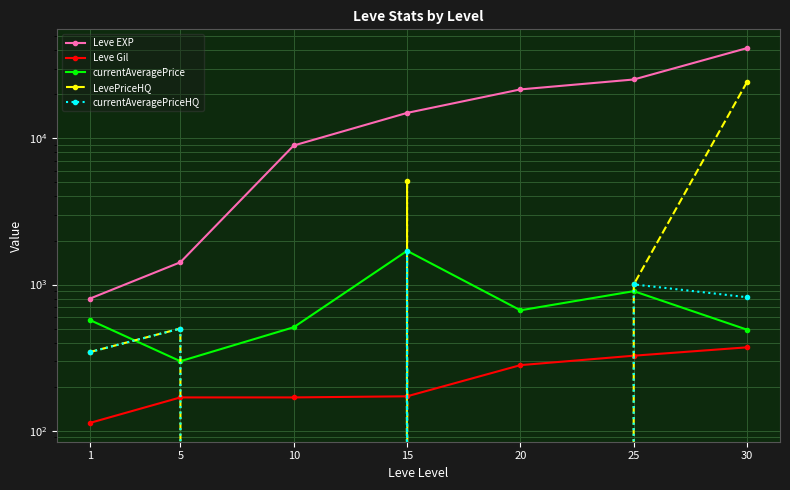

Reading left to right, transcribe all the data shown in this chart.

Leve EXP: 800.0	1420.0	8930.0	14920.0	21600.0	25250.0	41410.0
Leve Gil: 113.0	169.0	169.0	172.0	281.0	326.0	372.0
currentAveragePrice: 572.5	298.8	510.3	1700.0	666.3	901.0	490.8
LevePriceHQ: 345.0	500.0	0.0	5100.0	0.0	1002.0	24350.0
currentAveragePriceHQ: 345.0	500.0	0.0	1700.0	0.0	1002.0	818.8